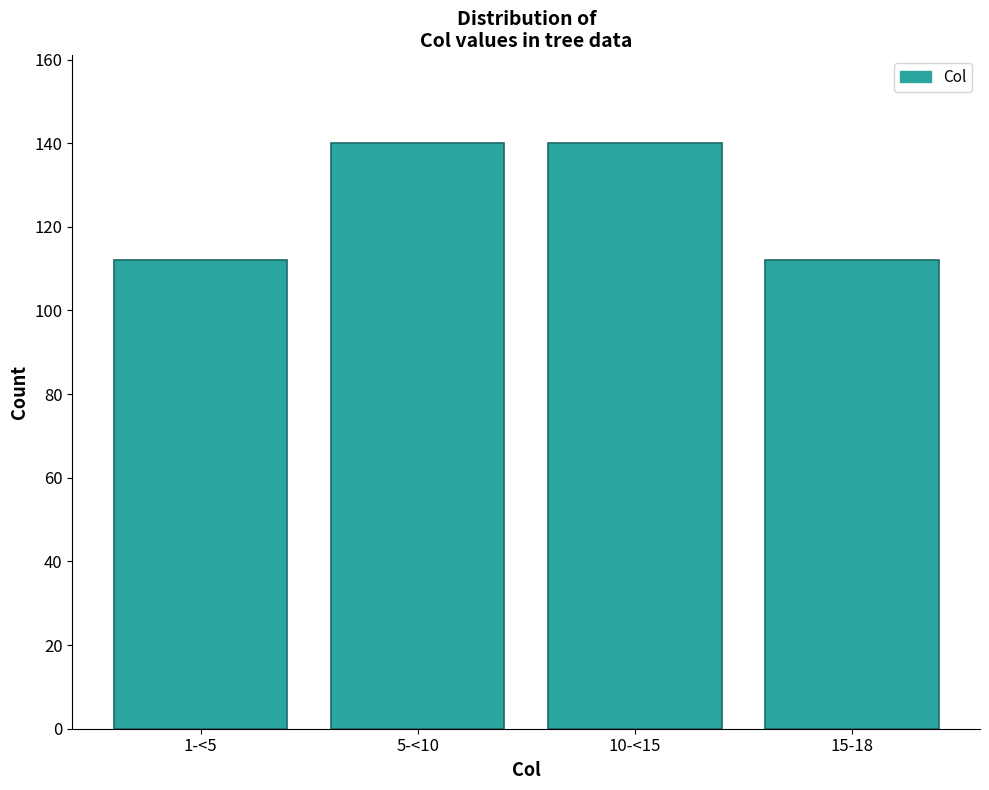

Reading left to right, list all the values displayed in this chart.

112	140	140	112